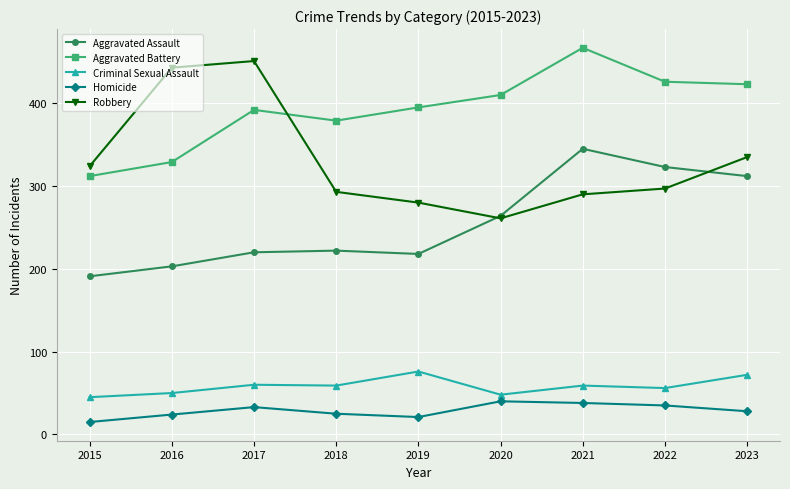

True or false: Aggravated Assault and Aggravated Battery cross at least once.

False